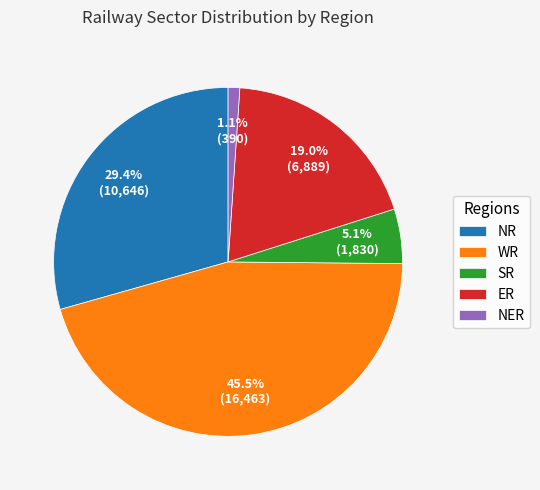

Rank the categories by value from highest to lowest.

WR, NR, ER, SR, NER